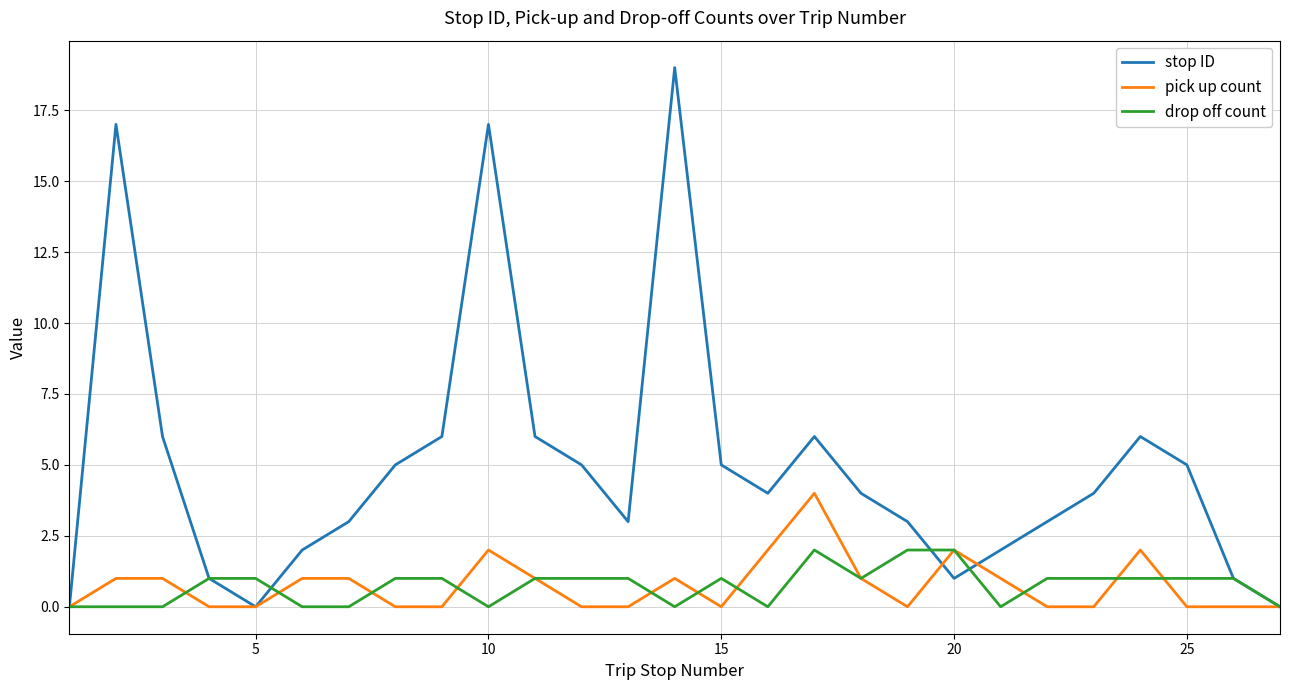

Count the number of categories in the chart.

27